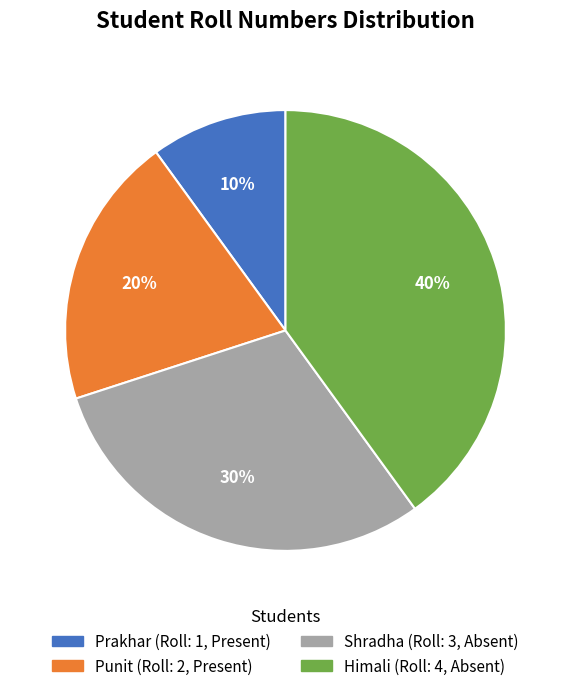

What is the smallest slice in the pie chart?

Prakhar